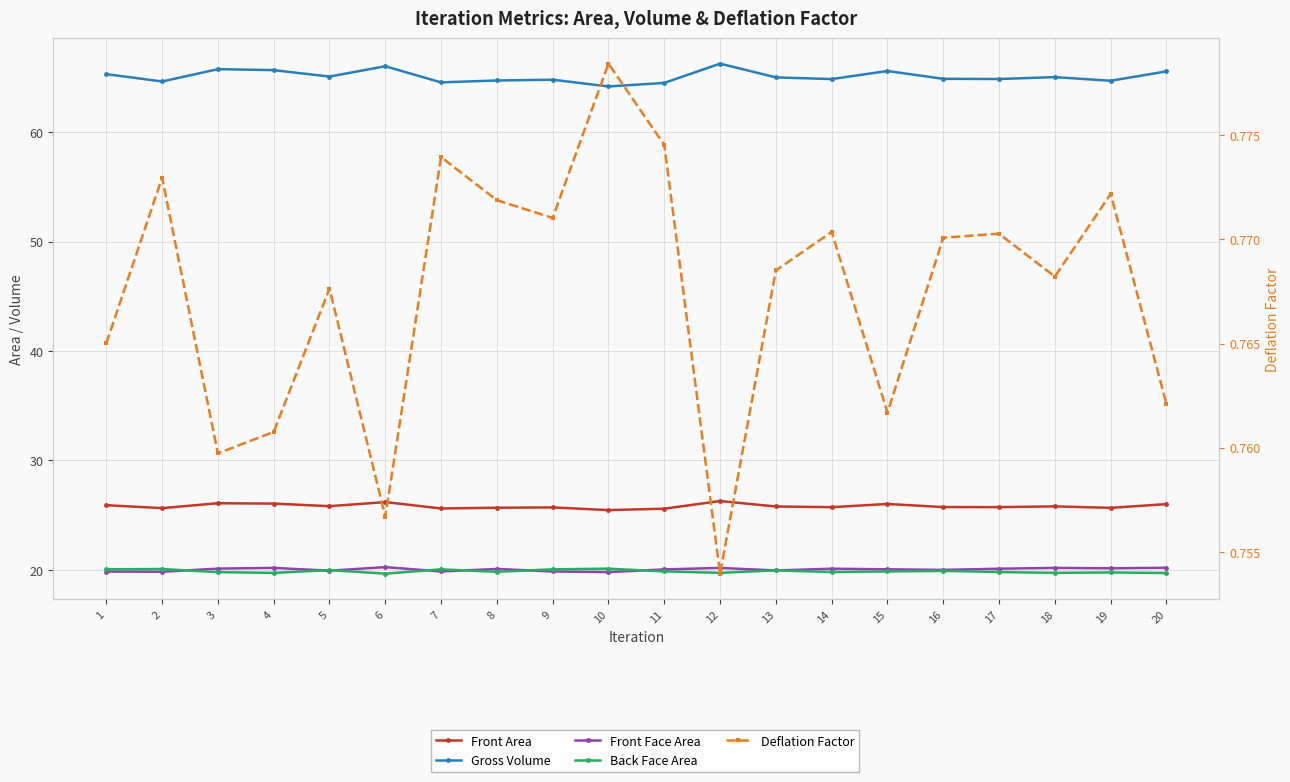

Reading left to right, transcribe all the data shown in this chart.

Front Area: 25.9	25.6	26.1	26.1	25.8	26.2	25.6	25.7	25.7	25.5	25.6	26.3	25.8	25.7	26.0	25.7	25.7	25.8	25.7	26.0
Gross Volume: 65.3	64.6	65.7	65.7	65.1	66.0	64.5	64.7	64.8	64.2	64.5	66.2	65.0	64.8	65.6	64.9	64.8	65.0	64.7	65.5
Front Face Area: 19.8	19.8	20.1	20.2	19.9	20.3	19.9	20.1	19.9	19.8	20.0	20.2	19.9	20.1	20.1	20.0	20.1	20.2	20.1	20.2
Back Face Area: 20.1	20.1	19.8	19.7	20.0	19.7	20.0	19.8	20.1	20.1	19.9	19.7	20.0	19.8	19.9	19.9	19.8	19.7	19.8	19.7
Deflation Factor: 0.8	0.8	0.8	0.8	0.8	0.8	0.8	0.8	0.8	0.8	0.8	0.8	0.8	0.8	0.8	0.8	0.8	0.8	0.8	0.8